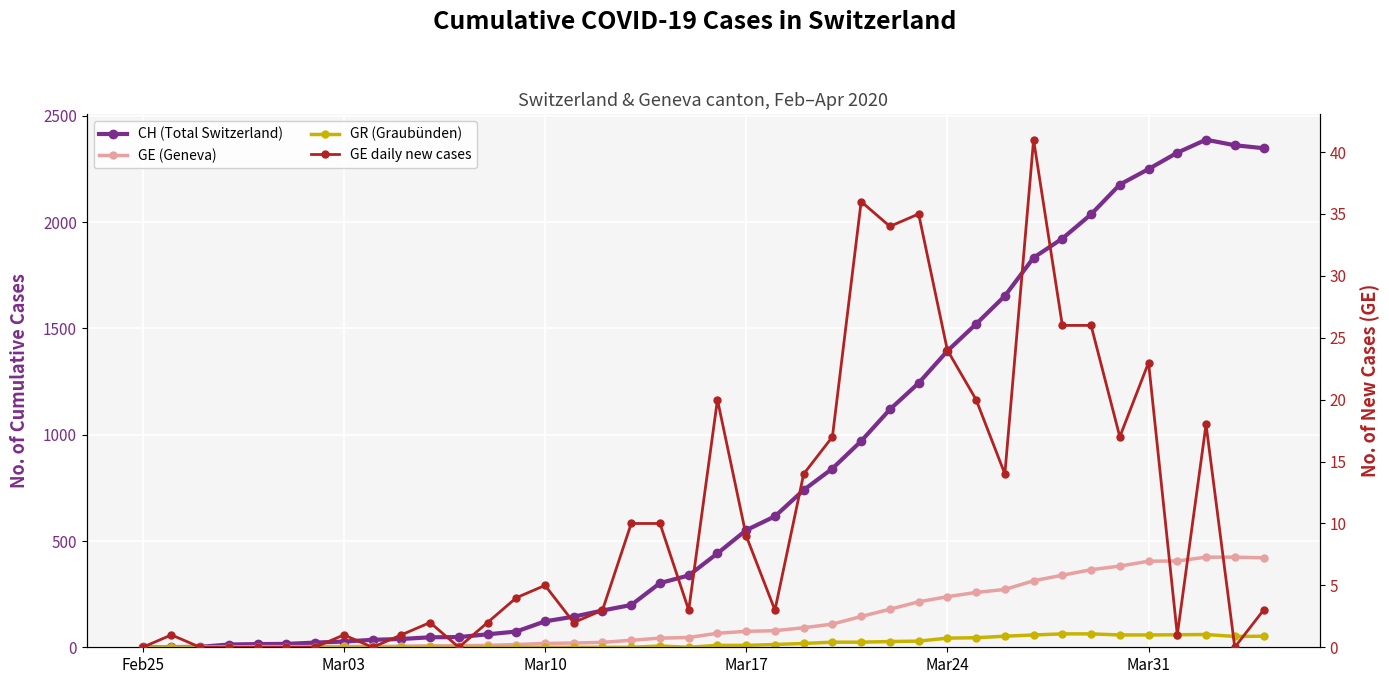

At which label does GR (Graubünden) reach its minimum?

Feb25